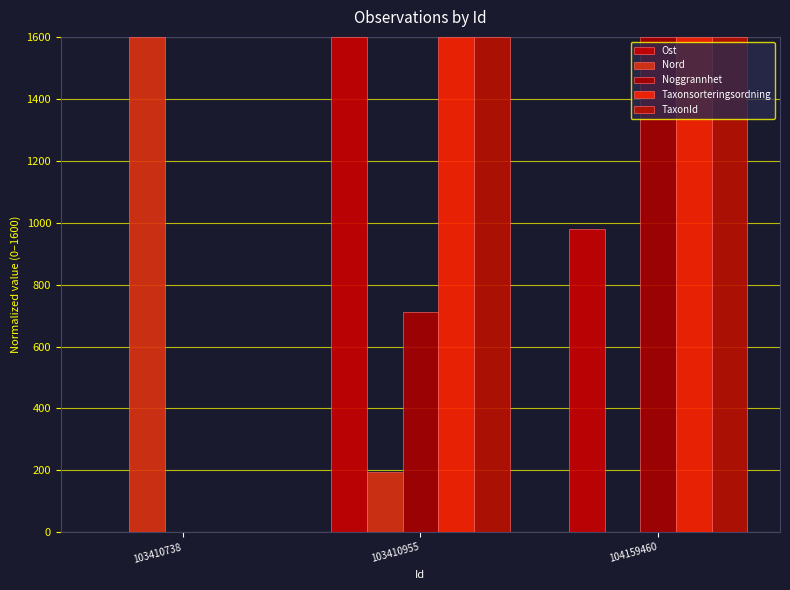

What is the sum of the Noggrannhet values at 103410738 and 104159460?

1600.0